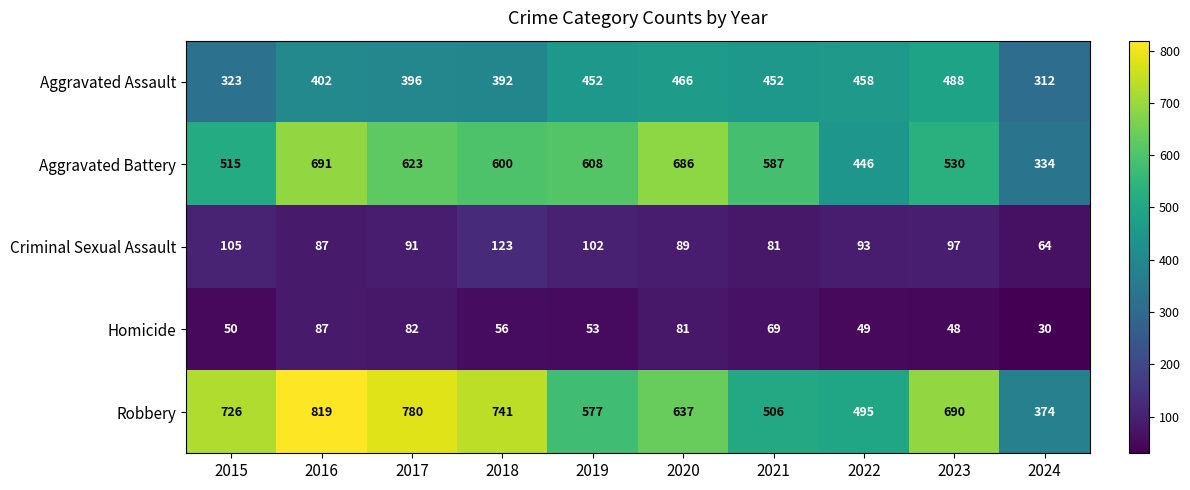

What is the maximum value shown in the chart?

819